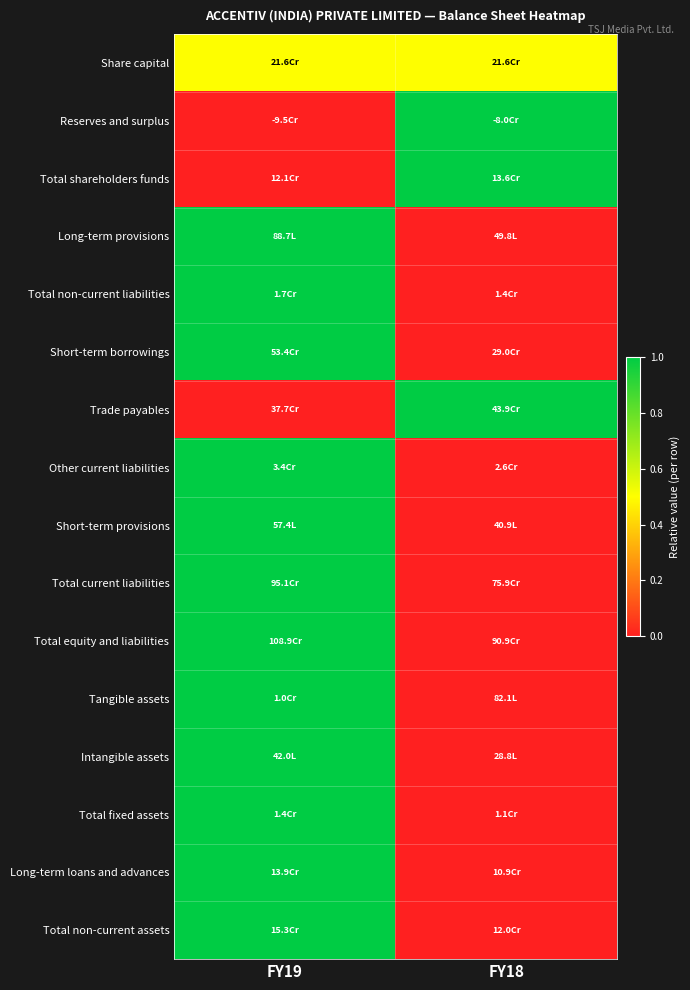

What is the spread (max minus min) of values at FY19?

1.0